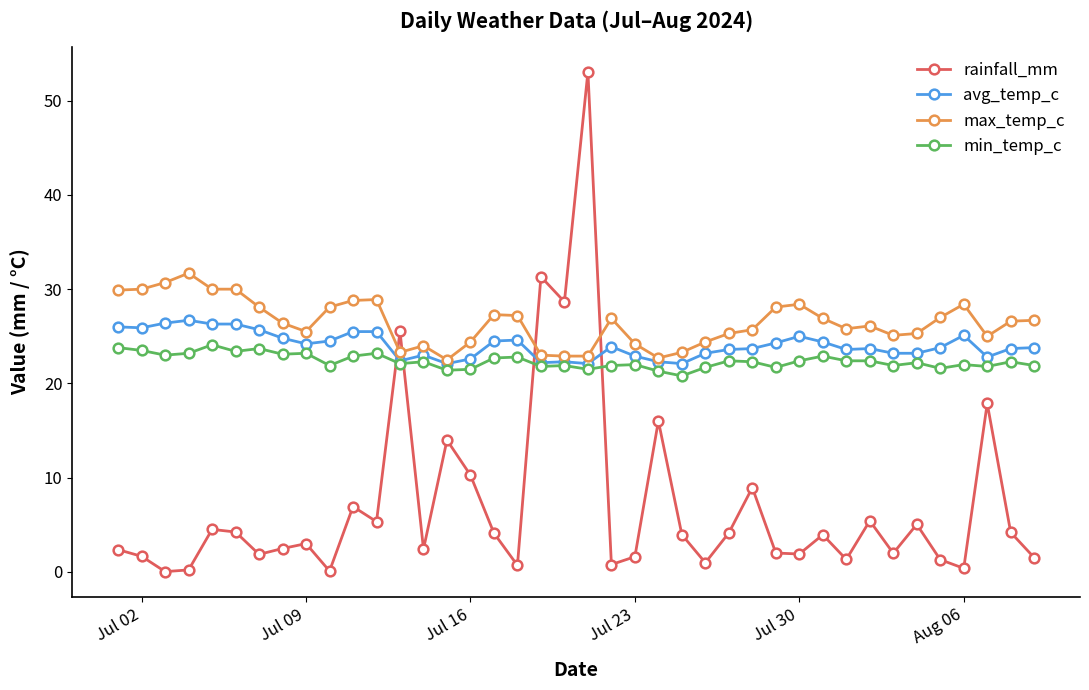

Rank the series by their maximum value, from lowest to highest.

min_temp_c, avg_temp_c, max_temp_c, rainfall_mm